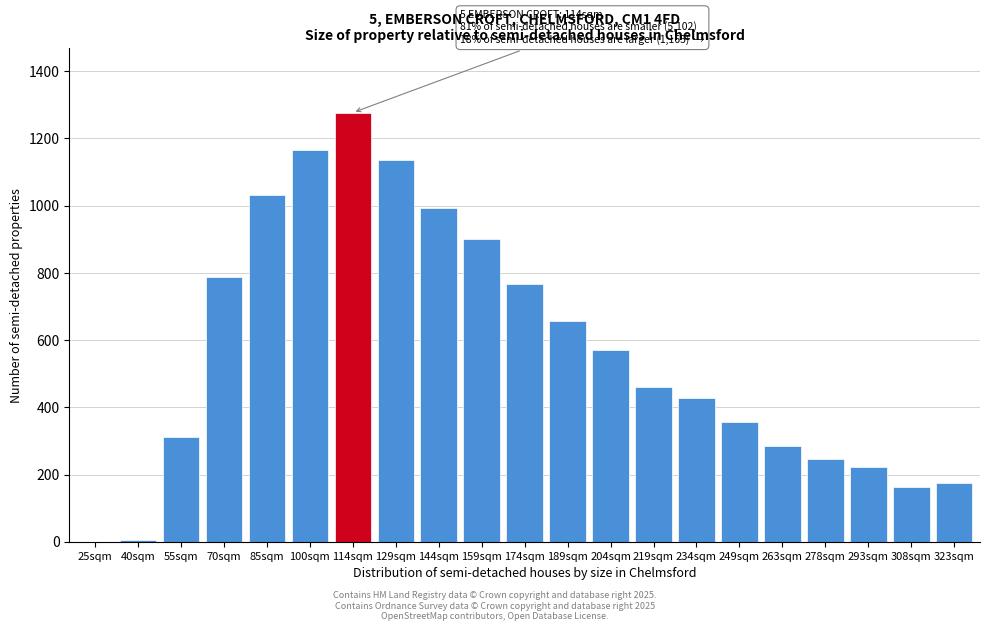

What is the greatest value displayed?

1277